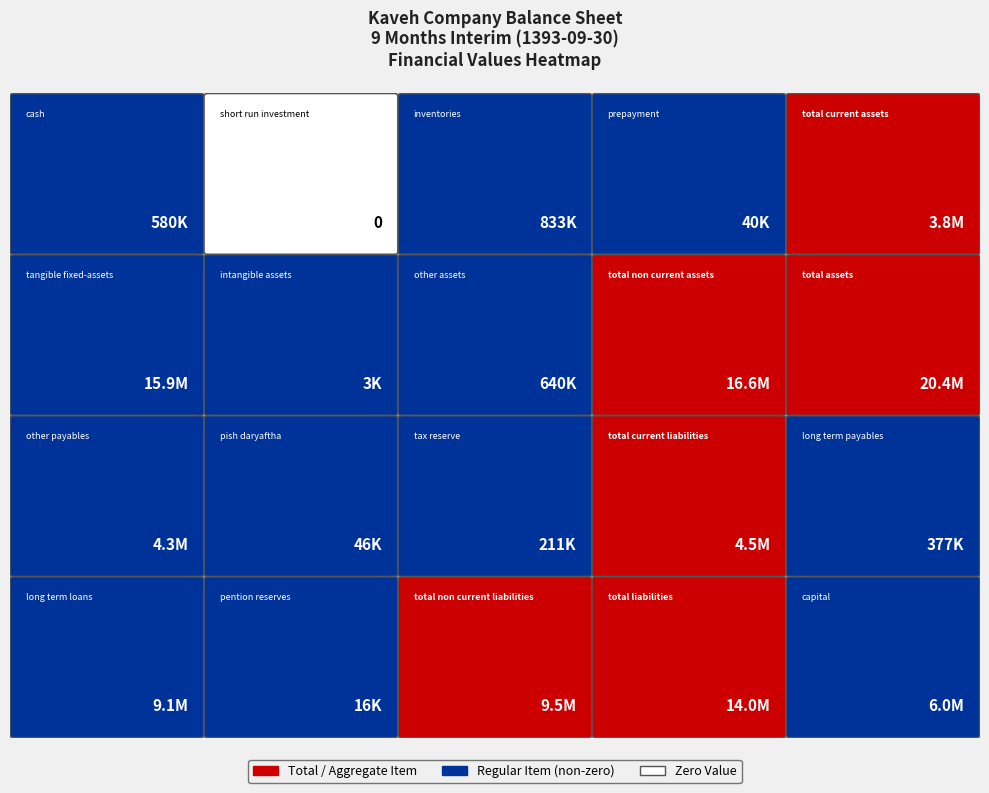

Which category has the highest value across all series?

total_assets